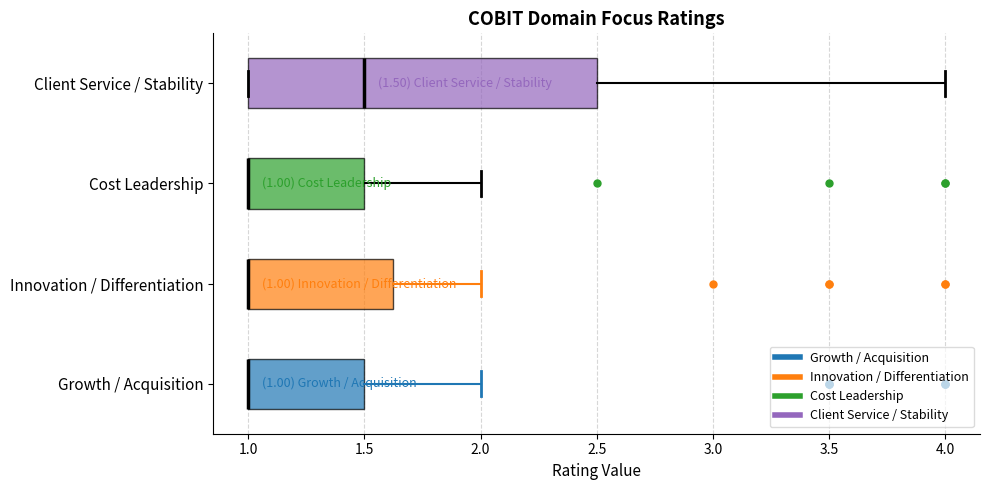

Which box is the widest, from its left edge to its right edge?

Client Service / Stability